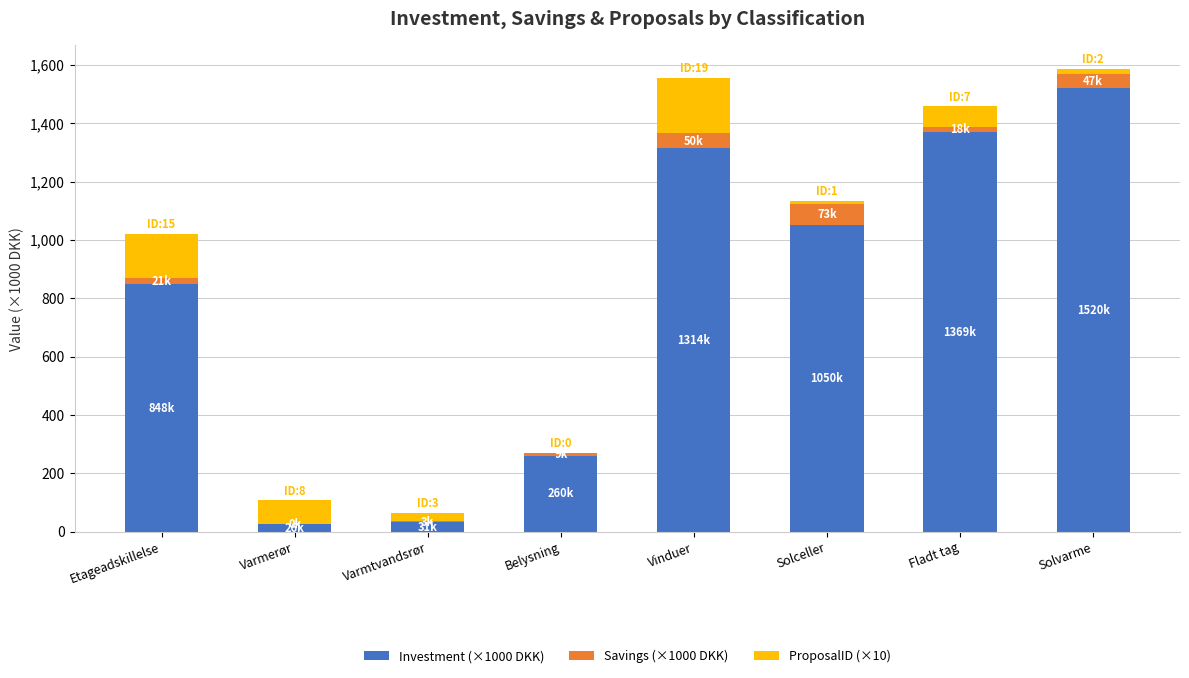

What is the highest value of the Investment (×1000 DKK) series?

1520.0